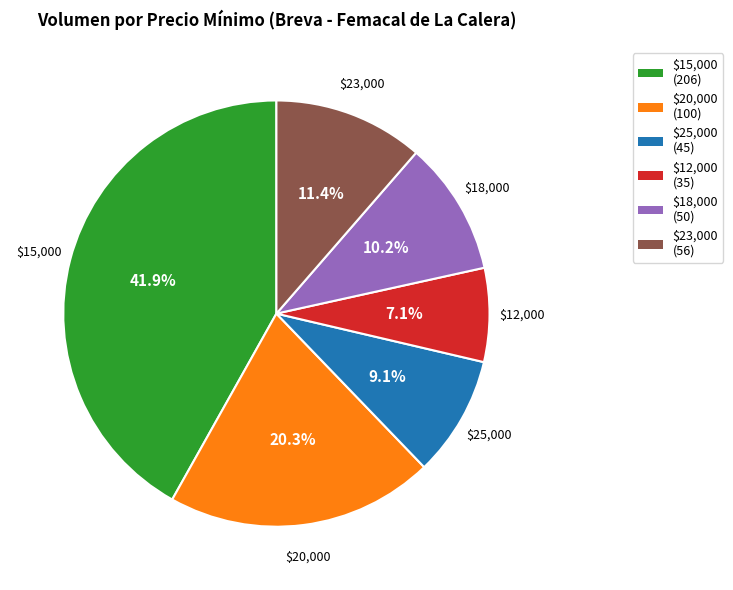

Is there a majority slice in this chart?

No